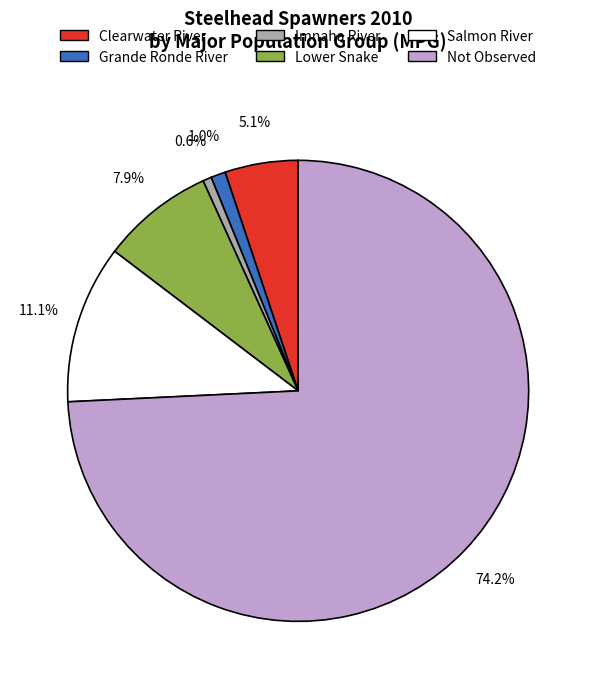

How many slices are in this pie chart?

6